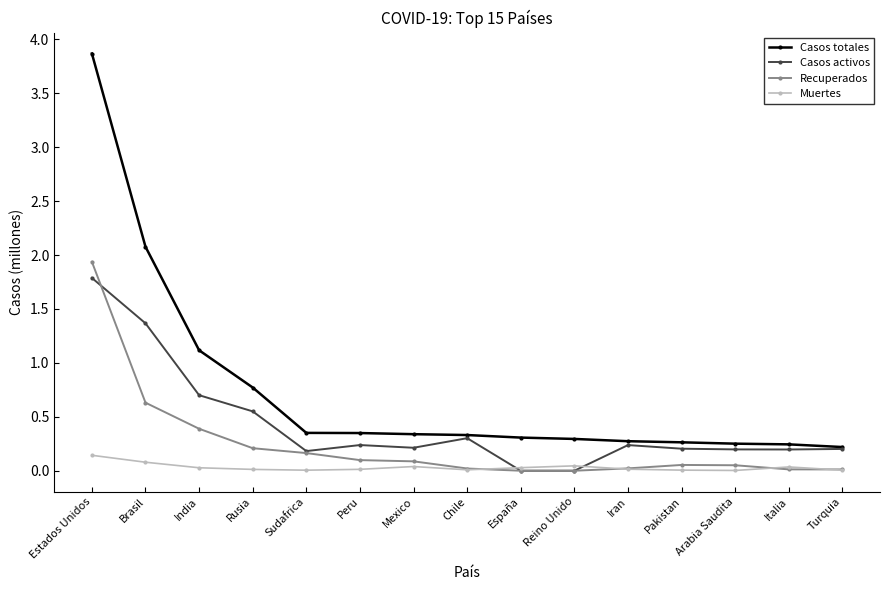

How many categories are shown in the chart?

15